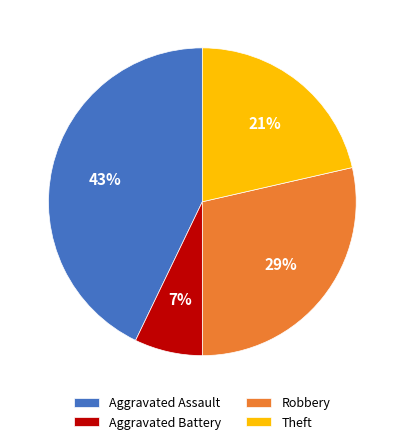

Between Aggravated Assault and Robbery, which is larger?

Aggravated Assault